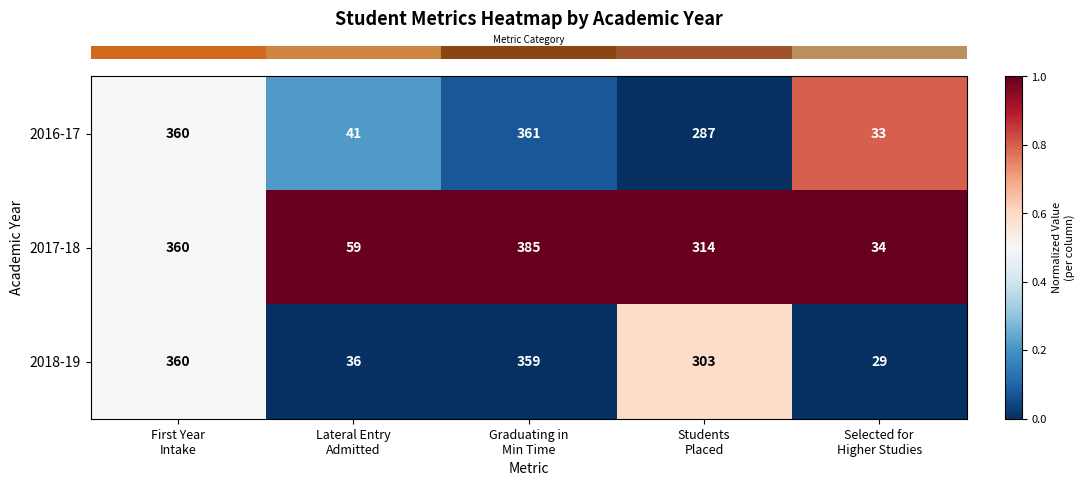

List the series in order of their peak value, lowest first.

2018-19, 2016-17, 2017-18